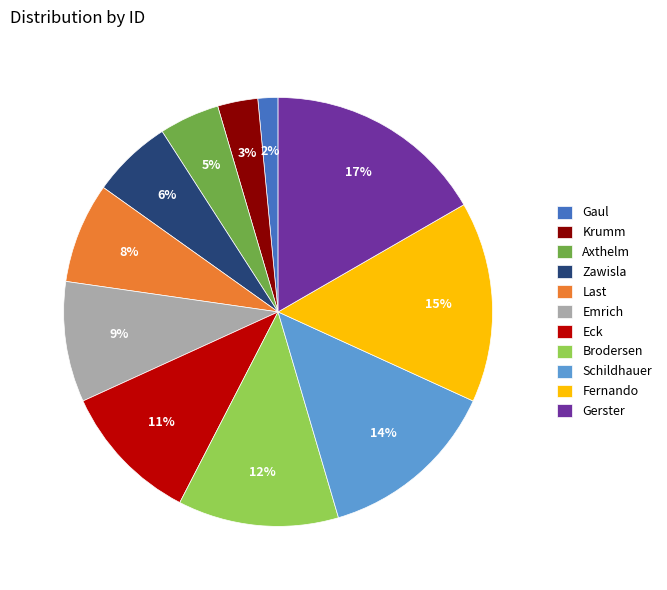

To the nearest percent, what is the average slice percentage?

9%